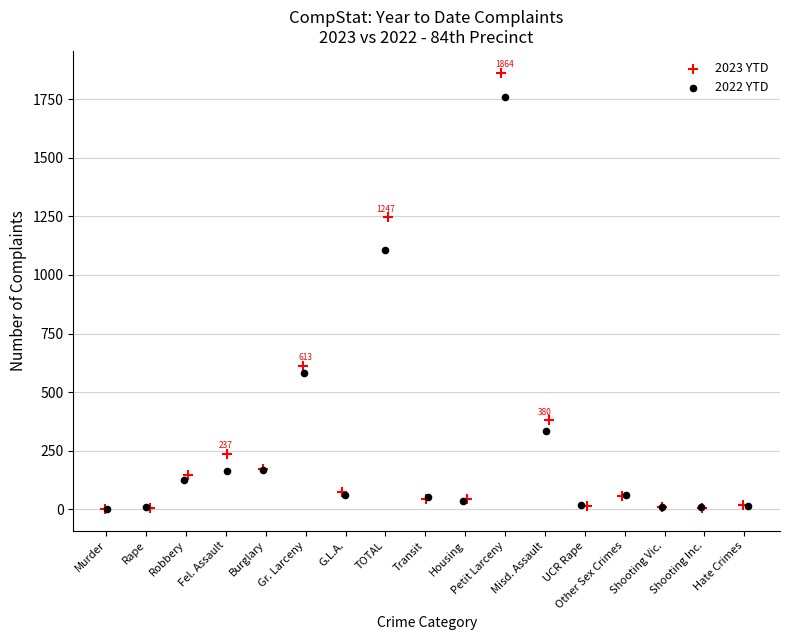

Which series contains the highest Y value?

2023 YTD